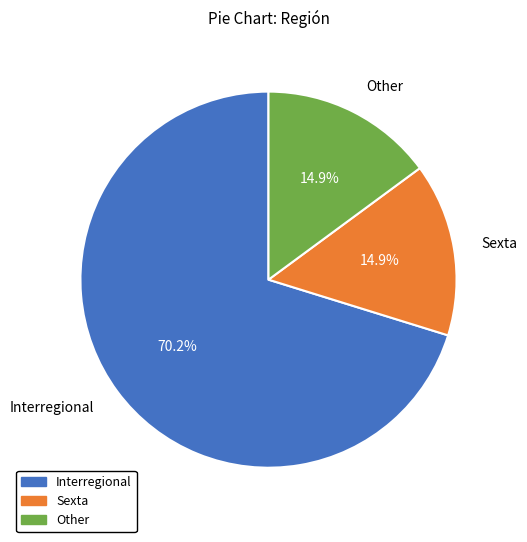

Is there a majority slice in this chart?

Yes